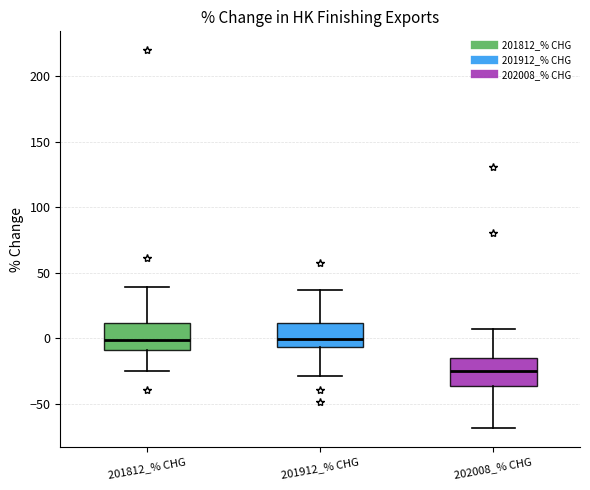

Reading left to right, read every box against the y-axis: the position of its median line, the range the box covers, and the ends of its whiskers. The values are not printed on the chart, so give them approximately, as read against the axis.

201812_% CHG: median 0, box -10 to 10, whiskers -25 to 40
201912_% CHG: median 0, box -5 to 10, whiskers -30 to 35
202008_% CHG: median -25, box -35 to -15, whiskers -70 to 5